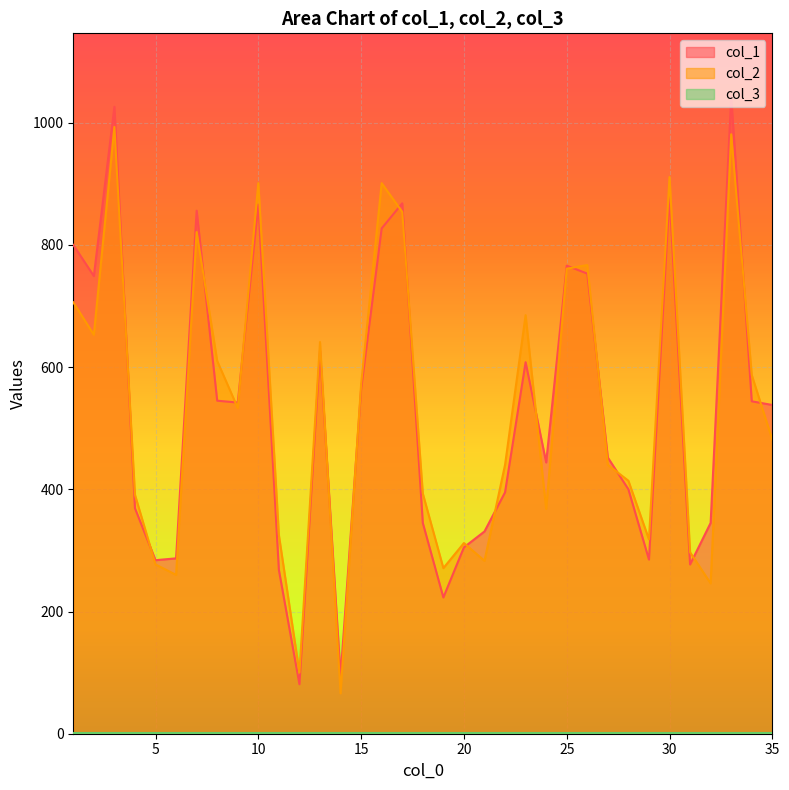

True or false: col_2 has more than 2 points higher than both neighbors.

True